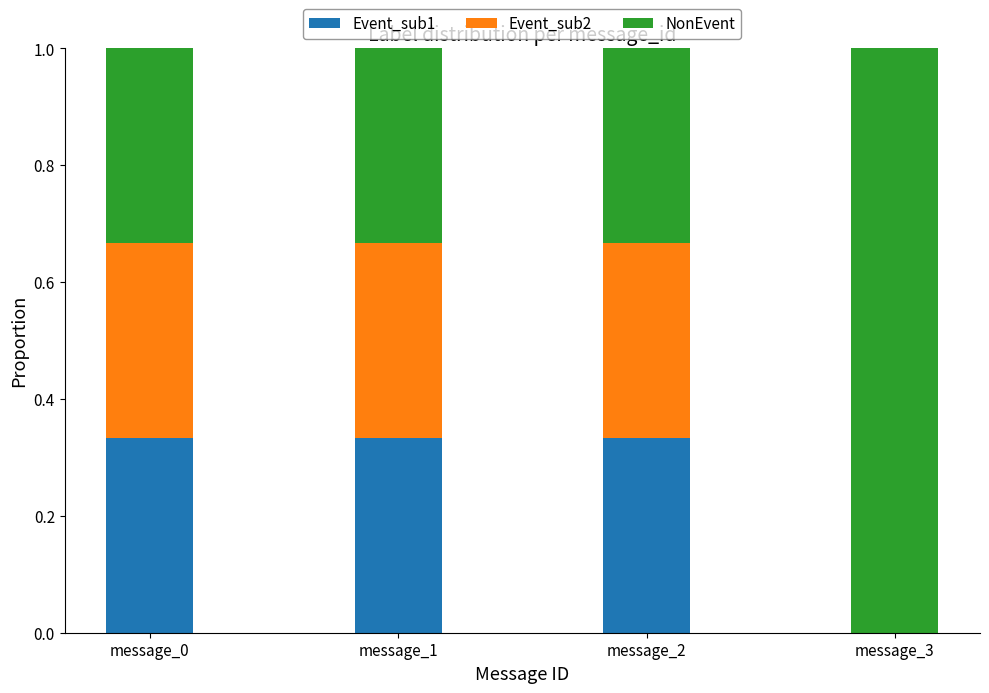

The value of Event_sub1 at message_0 is 0.2. True or false?

False